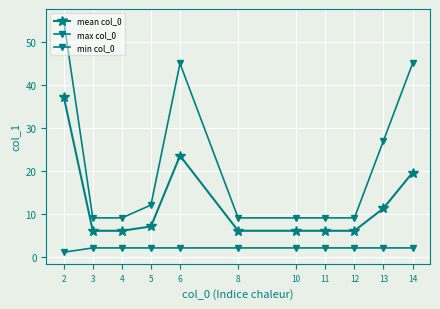

What is the sum of the mean col_0 values at 12 and 3?

12.0